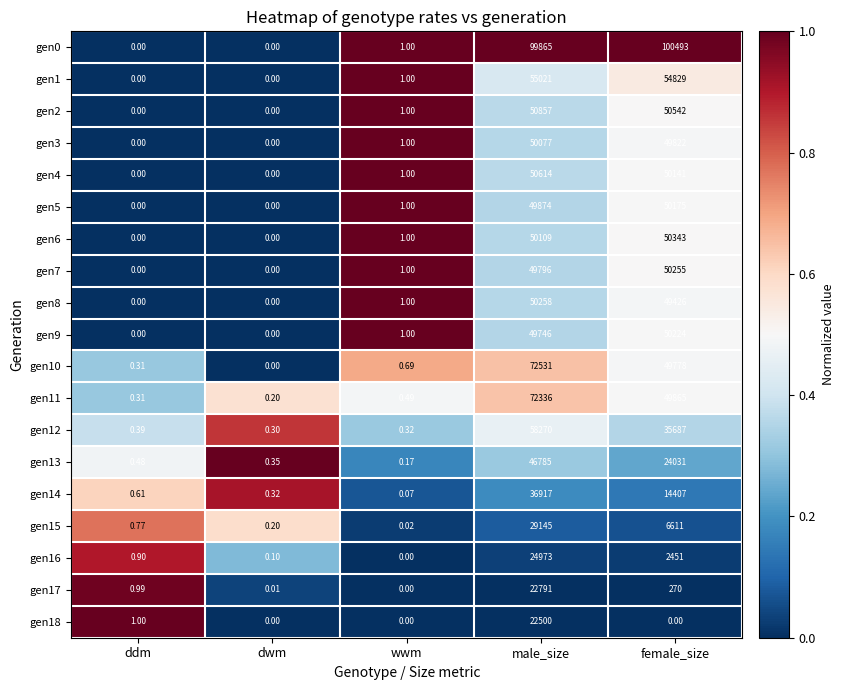

At which label does gen11 reach its peak?

male_size